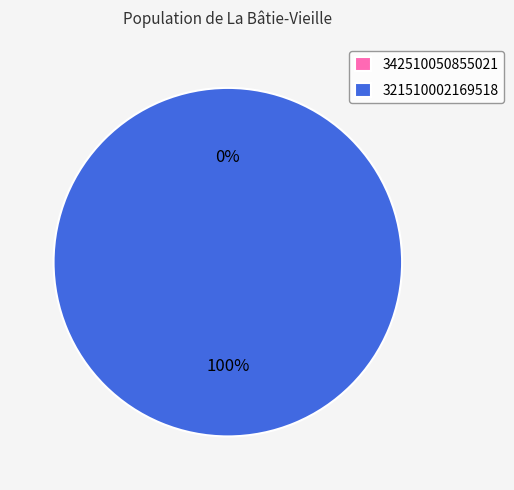

To the nearest percent, what is the average slice percentage?

50%